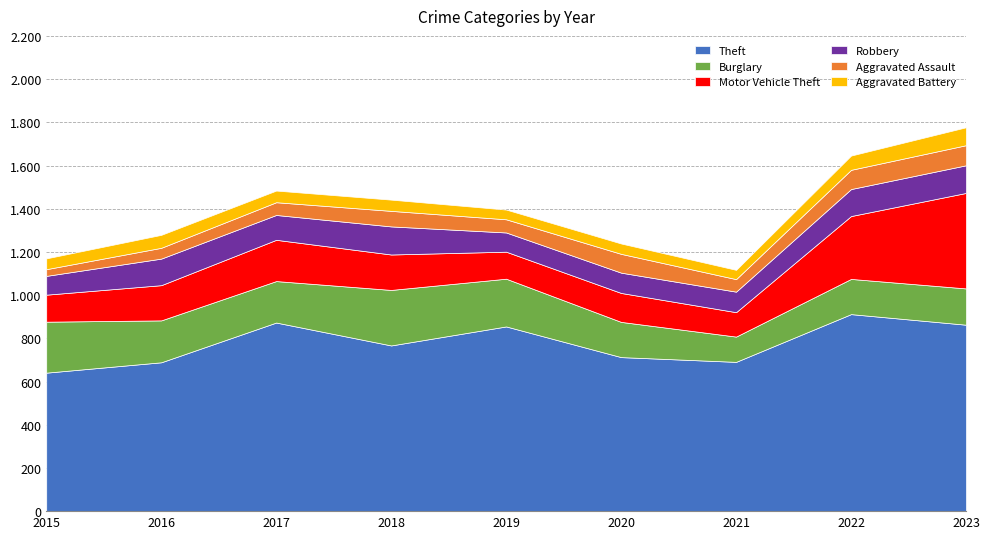

True or false: Theft and Aggravated Battery intersect in this chart.

False